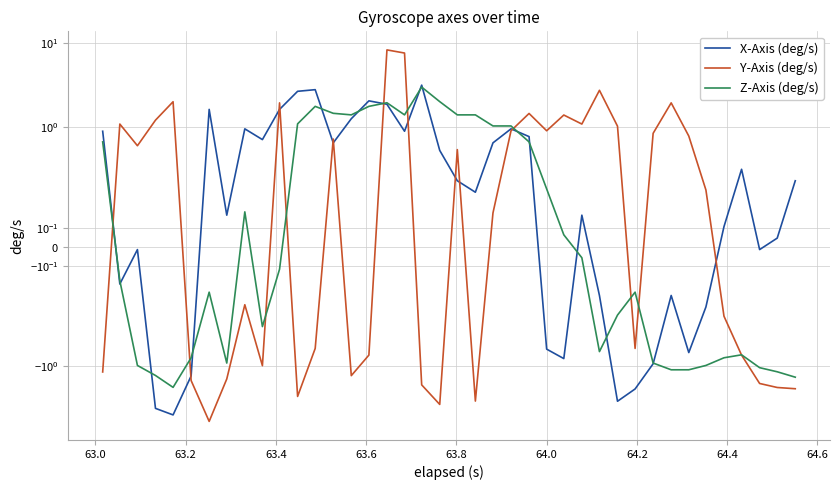

What is the highest value of the X-Axis (deg/s) series?

3.2